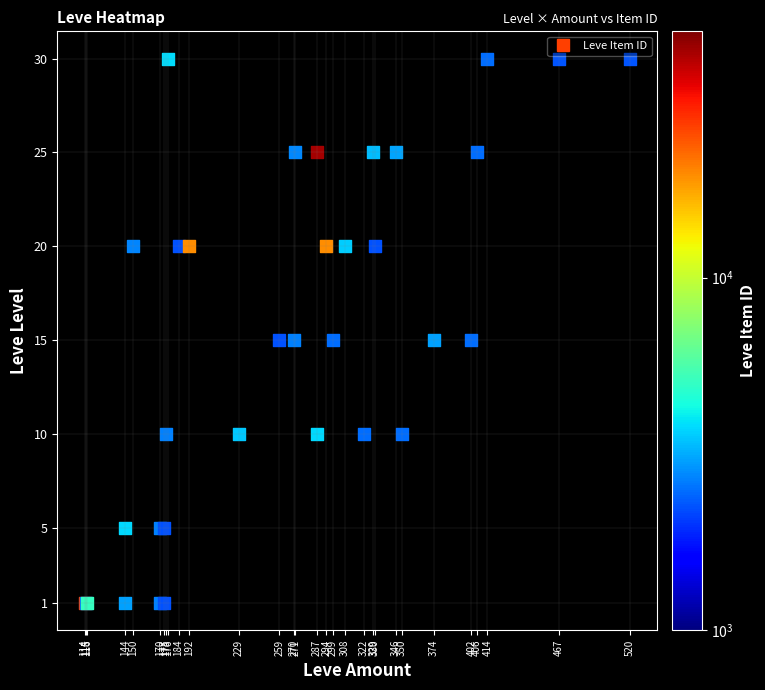

At which label does 1 first exceed 2680?

114